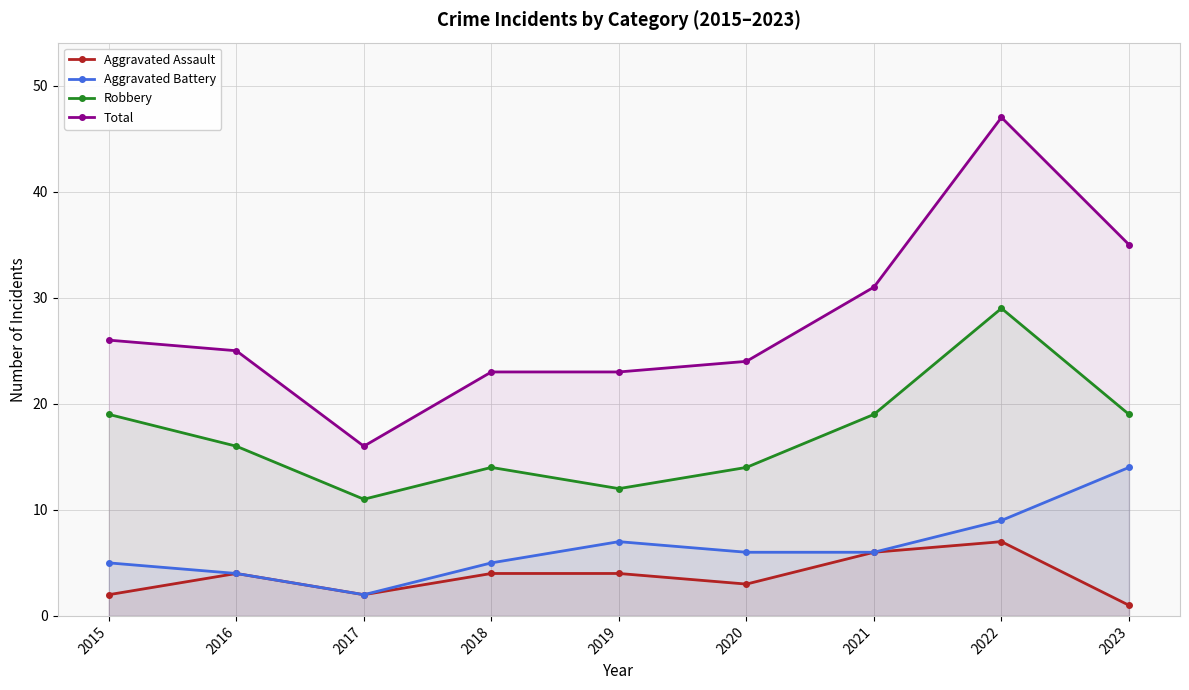

True or false: Total and Aggravated Assault intersect in this chart.

False